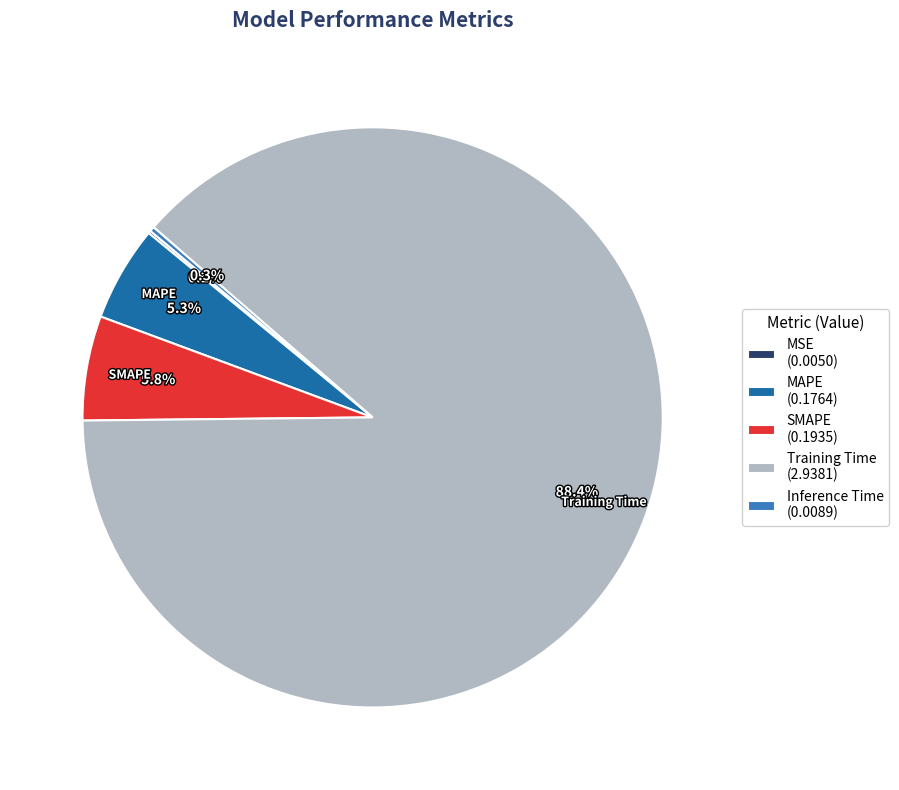

Is SMAPE (0.1935) the majority of the pie?

No